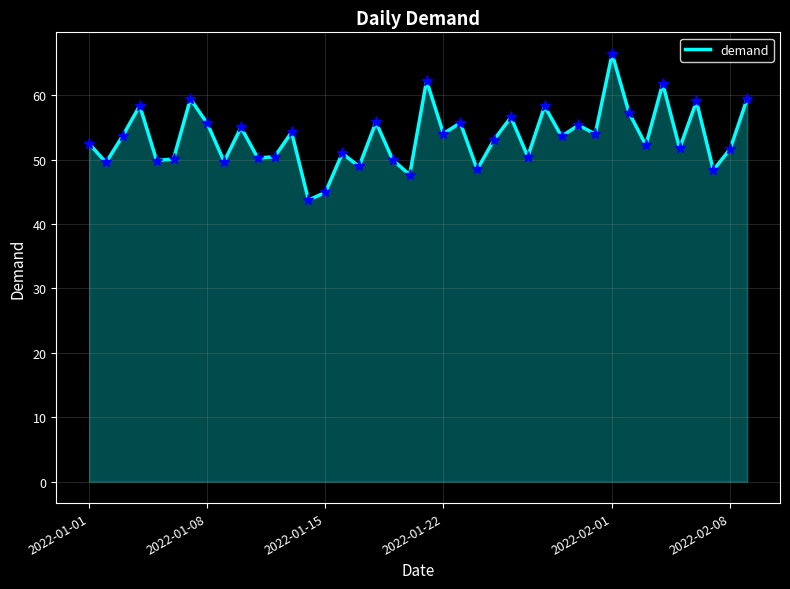

What is the difference between the maximum and minimum values?

22.7